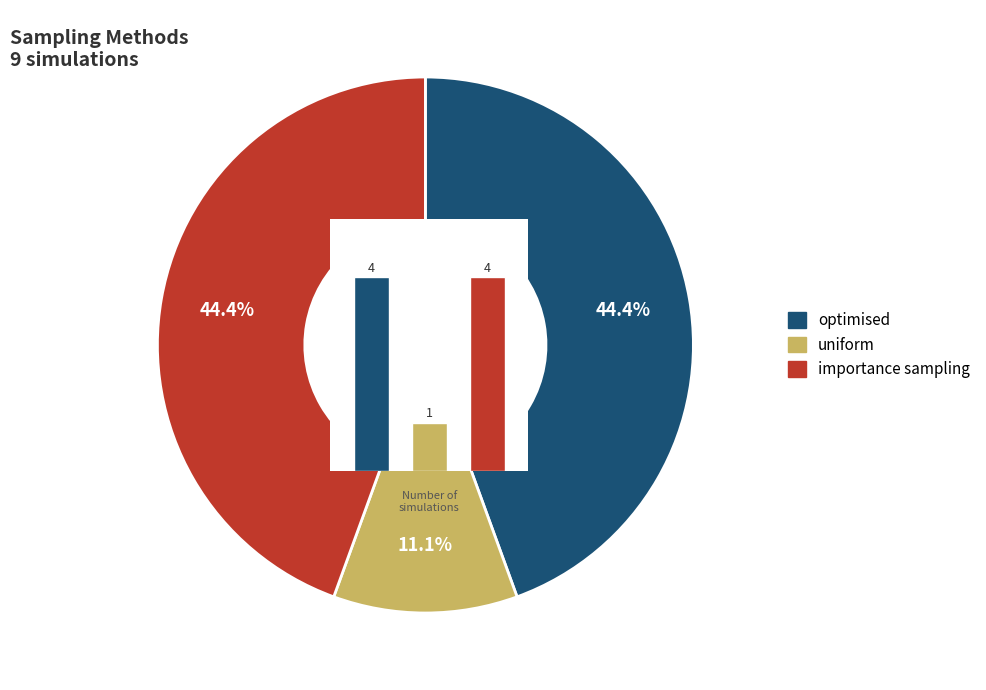

Rank the categories by value from lowest to highest.

uniform, optimised, importance sampling